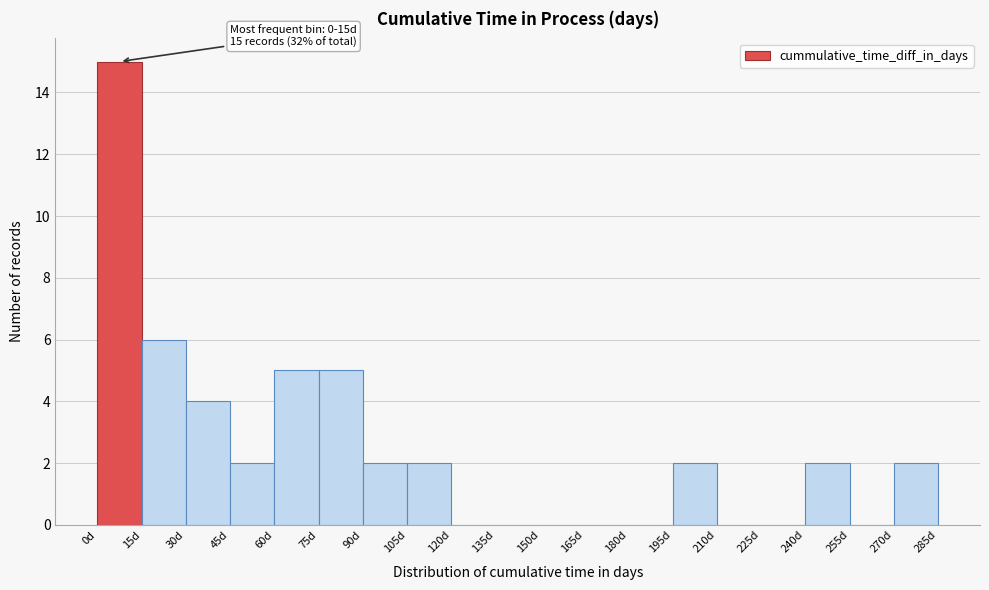

Which range on the x-axis has the tallest bar?

0 to 15